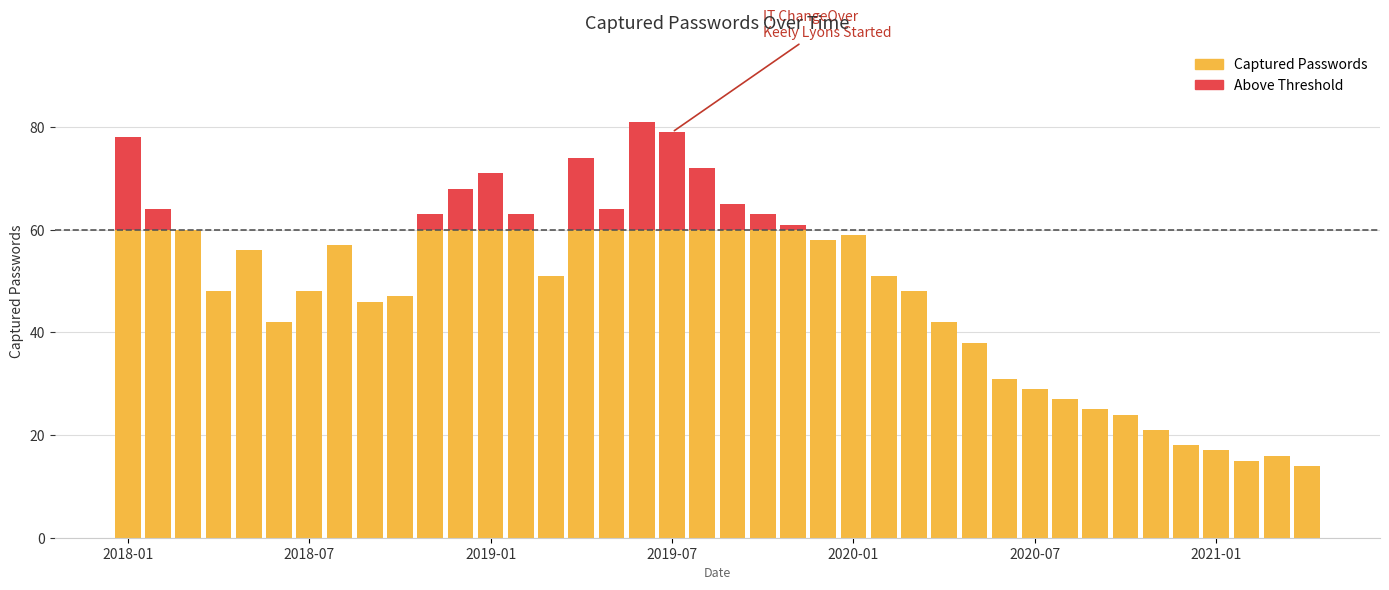

What is the smallest value displayed?

14